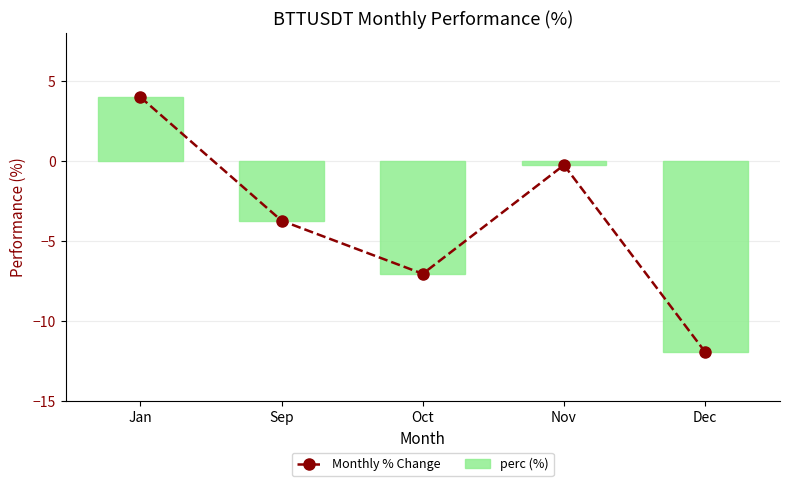

What position from the left is Nov?

4